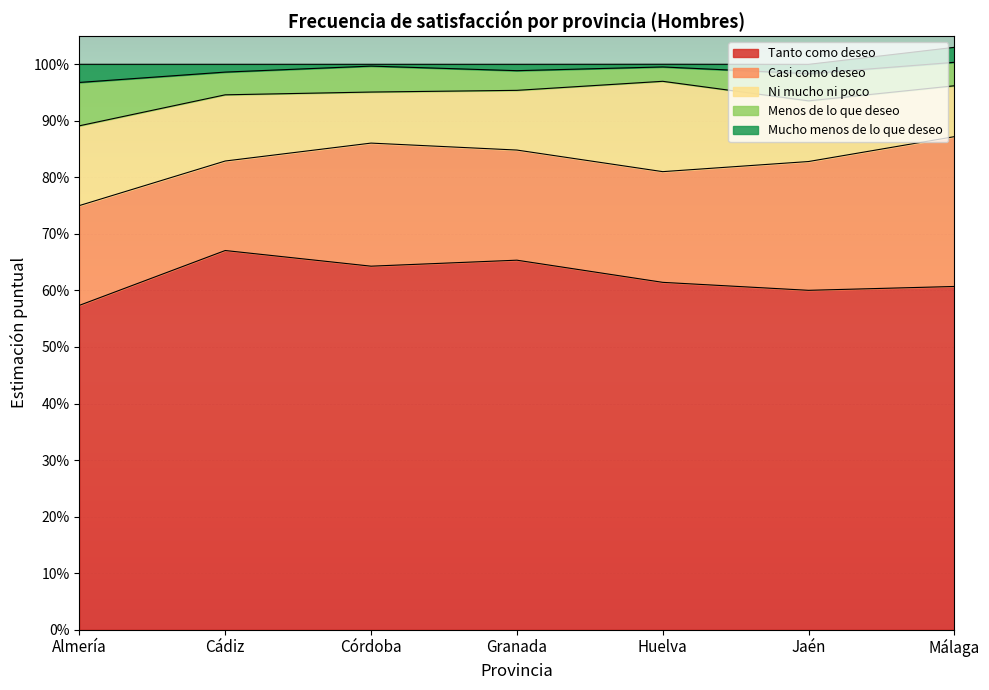

What is the label of the 5th point from the left?

Huelva